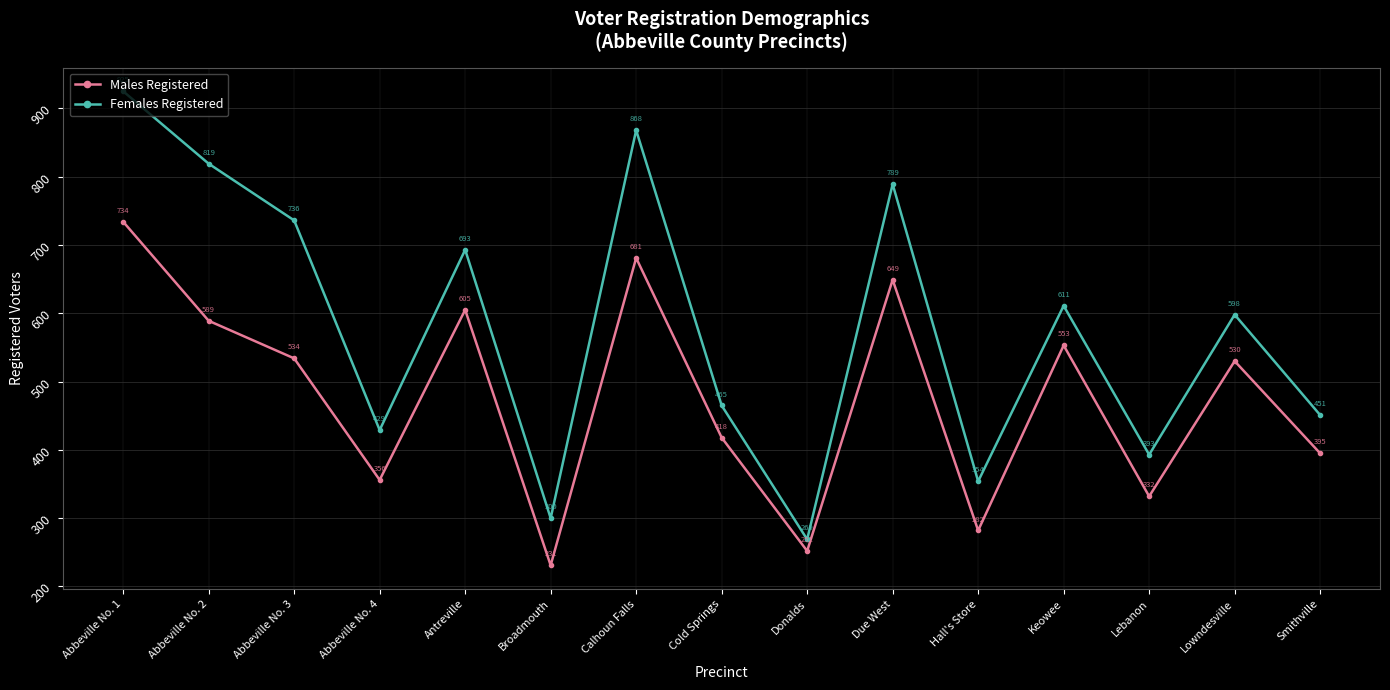

At Abbeville No. 1, list the series in order from largest to smallest.

Females Registered, Males Registered